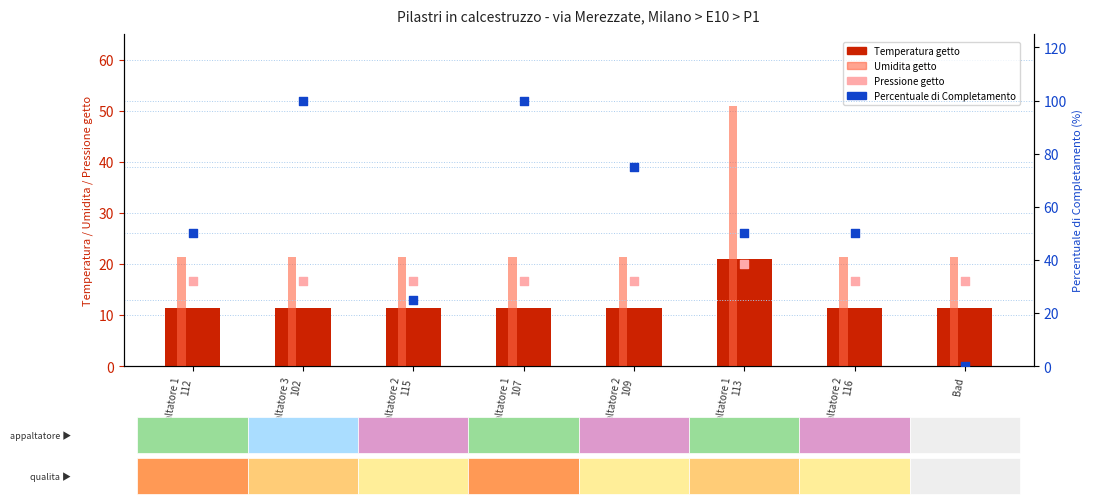

Is the value of Umidita getto at Bad greater than the value of Temperatura getto at Appaltatore 3
102?

Yes